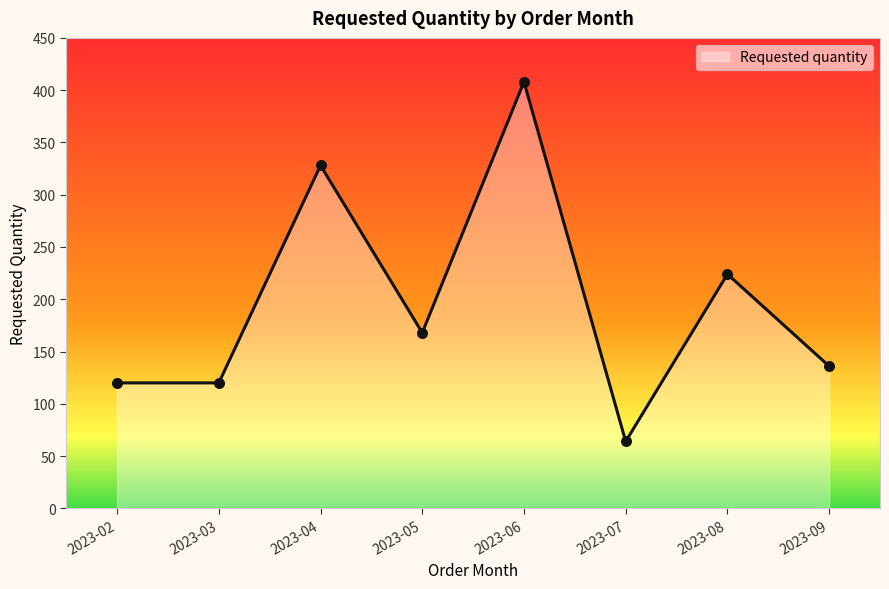

What is the change in value from 2023-04 to 2023-06?

+80